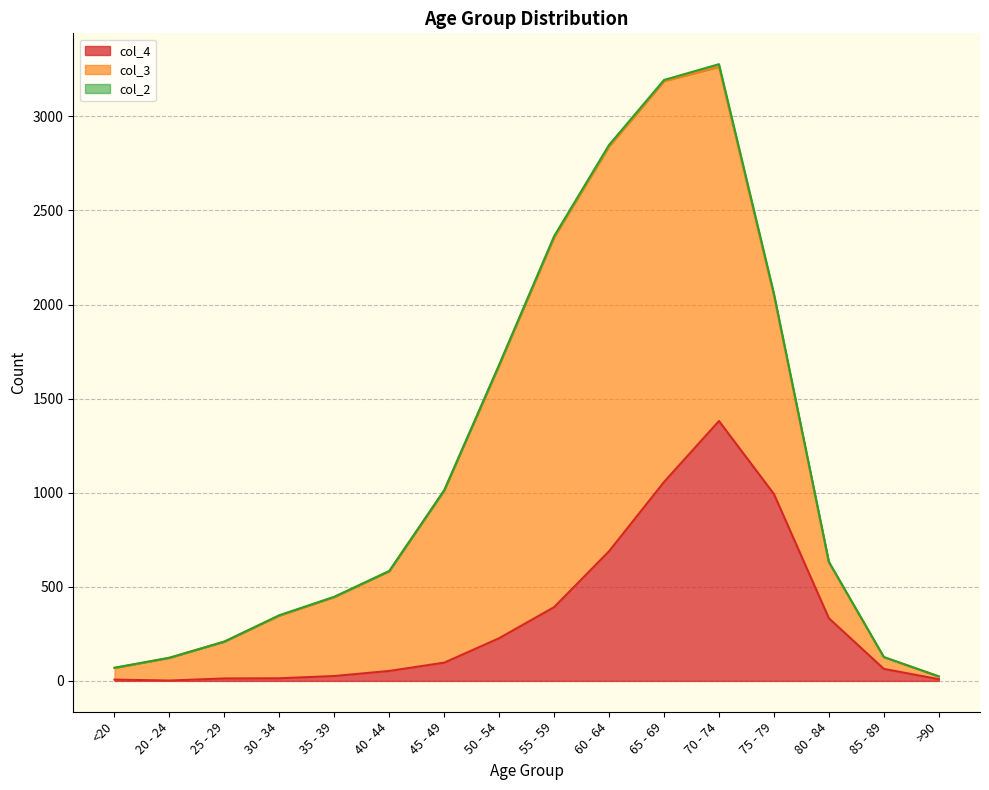

List the labels in order of col_4 value, smallest first.

20 - 24, <20, >90, 25 - 29, 30 - 34, 35 - 39, 40 - 44, 85 - 89, 45 - 49, 50 - 54, 80 - 84, 55 - 59, 60 - 64, 75 - 79, 65 - 69, 70 - 74